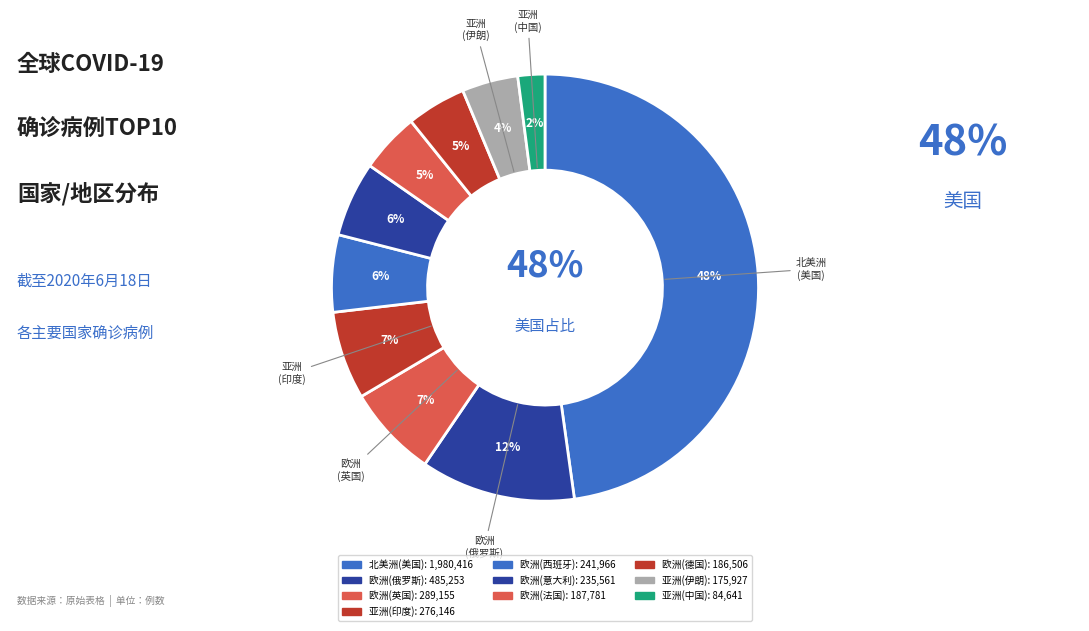

To the nearest percent, what is the average slice percentage?

10%